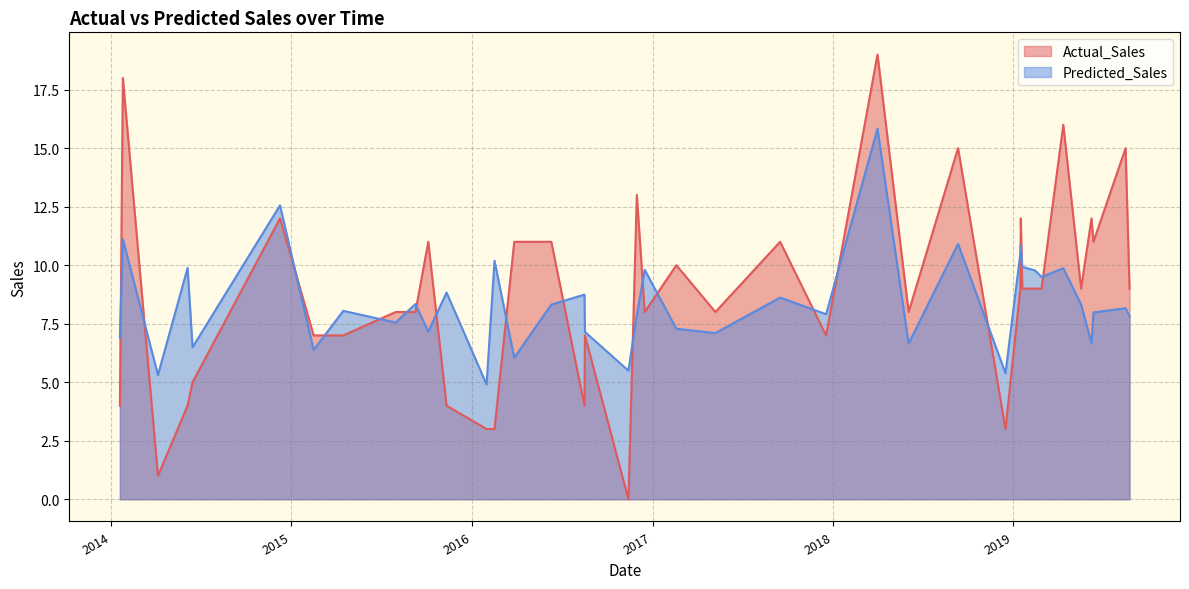

What is the maximum value for Predicted_Sales?

15.8